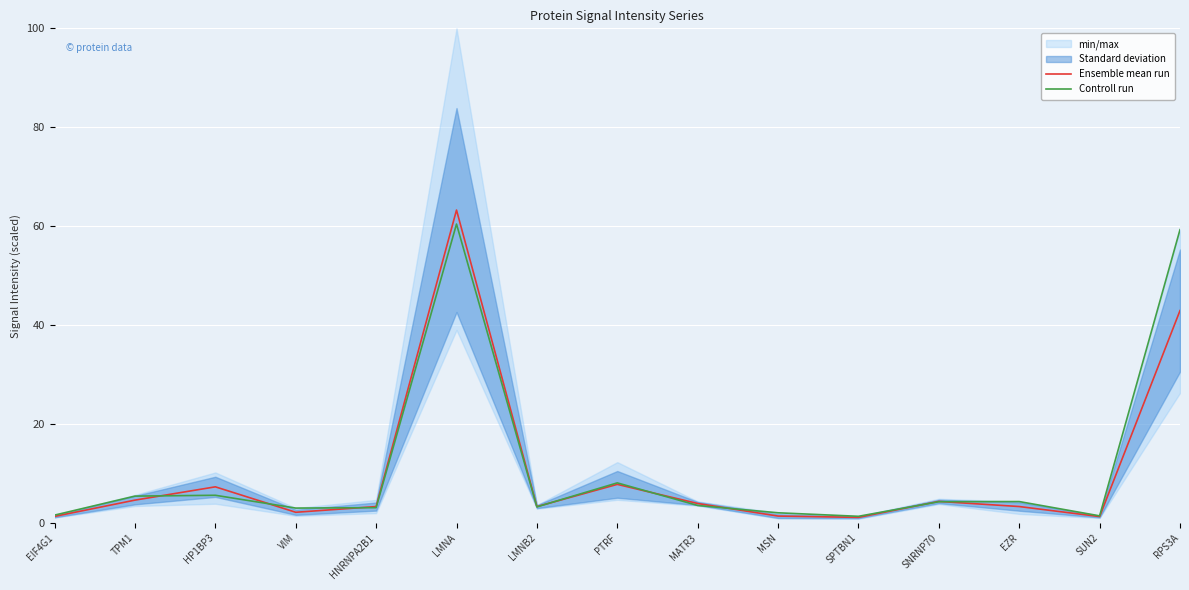

List the series in order of their overall mean, highest first.

Controll run, Ensemble mean run